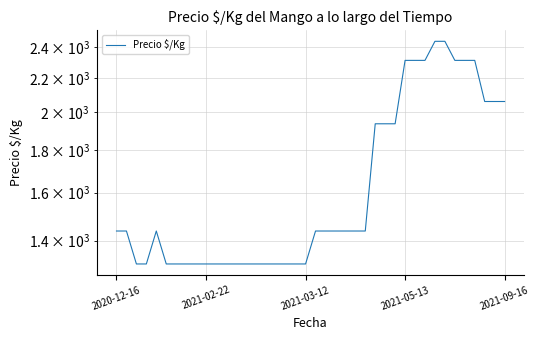

True or false: the data shows 1938 at 28.

True